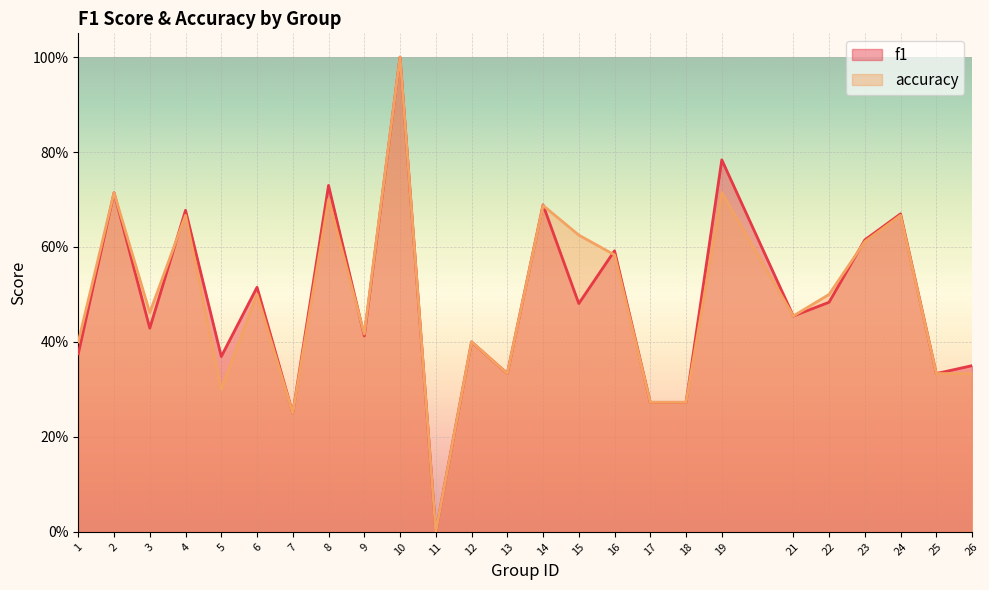

Which category has the highest value in the accuracy series?

10